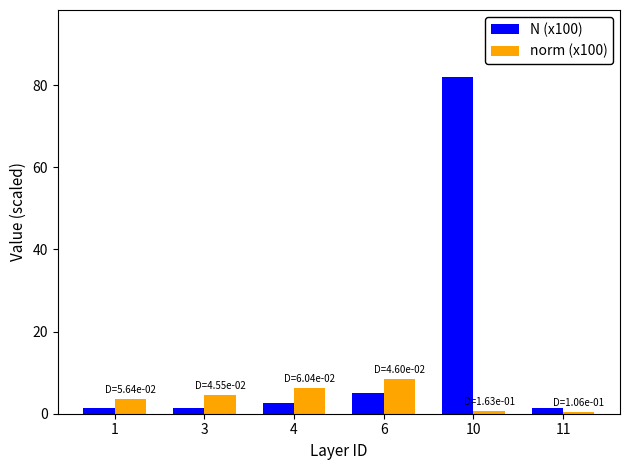

At how many categories does at least one series exceed 42?

1